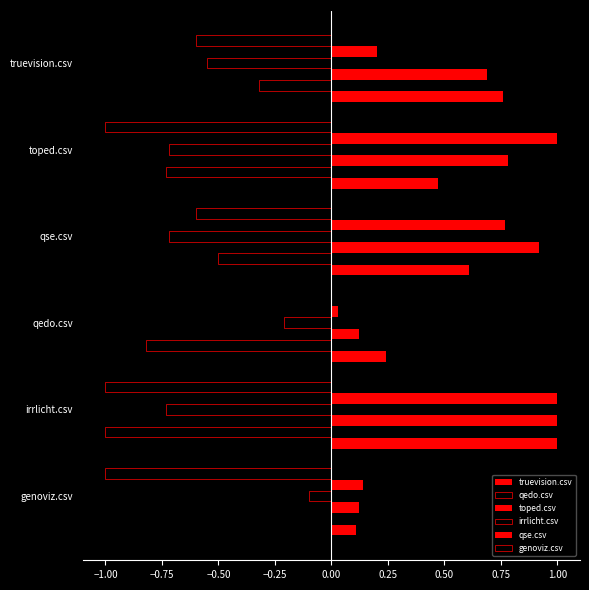

What is the average value of the irrlicht.csv series?

-0.5